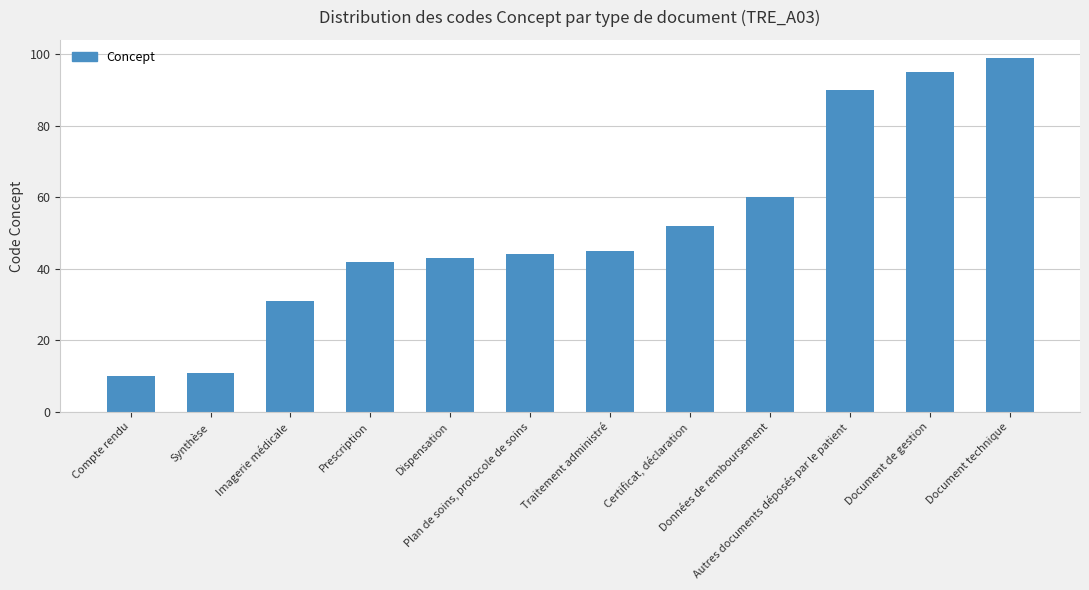

What is the value of the 3rd bar from the left?

31